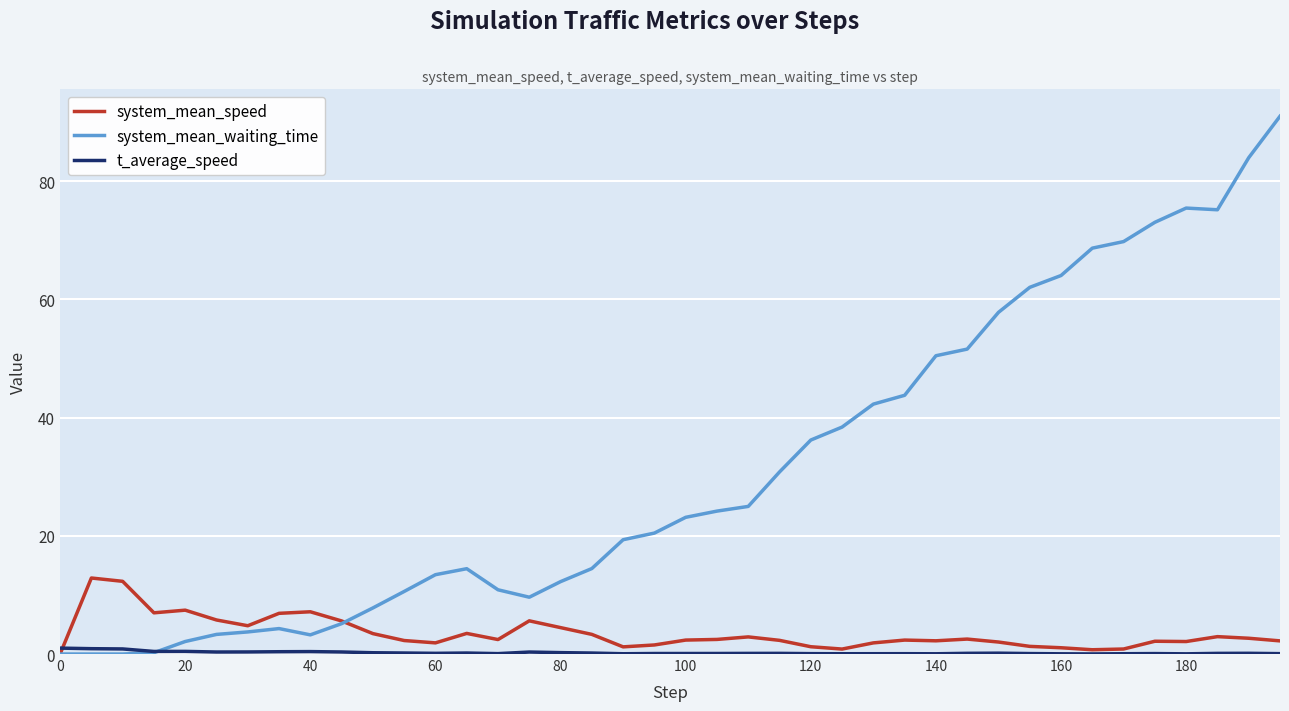

Which series has the largest range (max minus min)?

system_mean_waiting_time